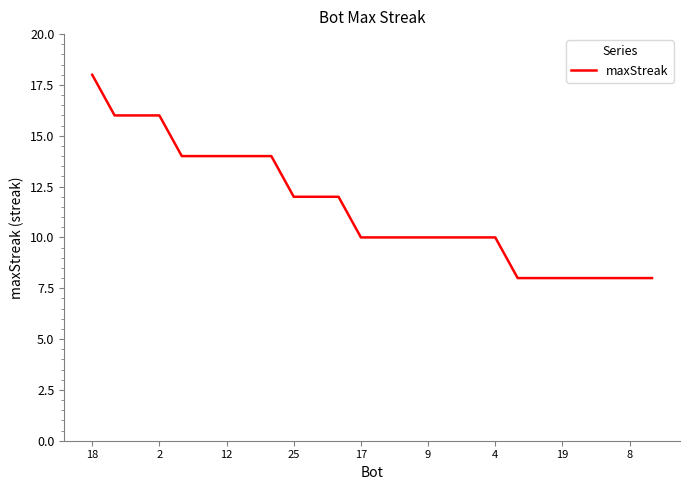

What is the difference between the maximum and minimum values?

10